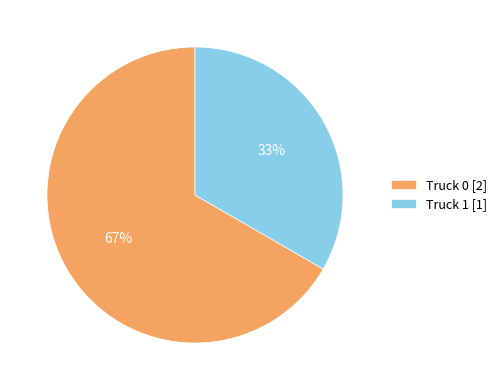

Which category has the smallest portion of the pie?

Truck 1